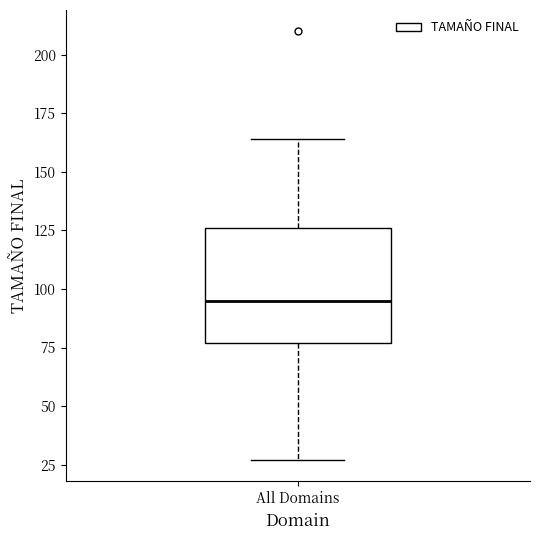

Transcribe this box plot: give where the median line is, the range the box spans, and where the two whiskers end, as read against the y-axis. The values are not printed on the chart, so give them approximately, as read against the axis.

median 95, box 75 to 125, whiskers 25 to 165